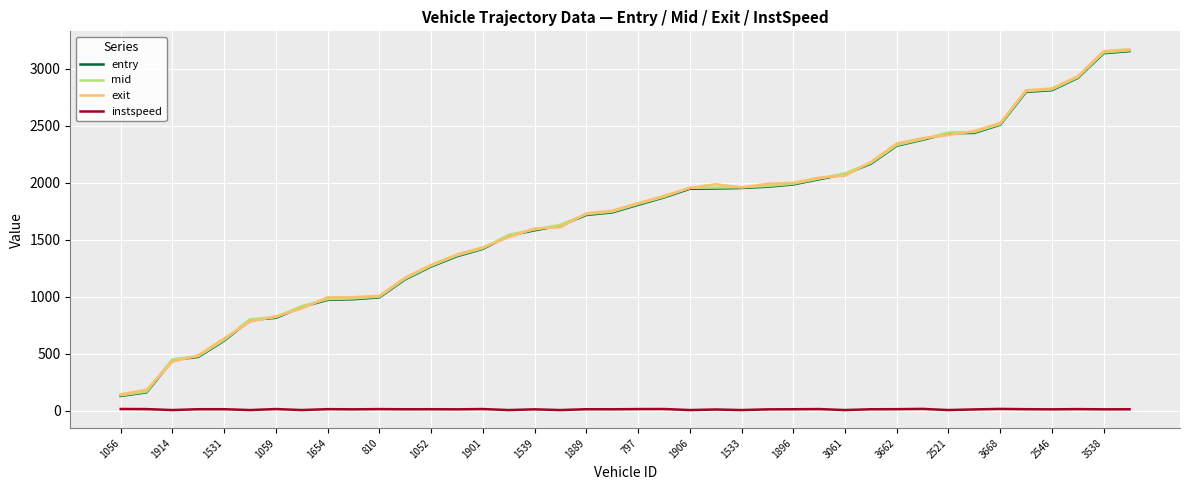

True or false: entry and instspeed cross at least once.

False